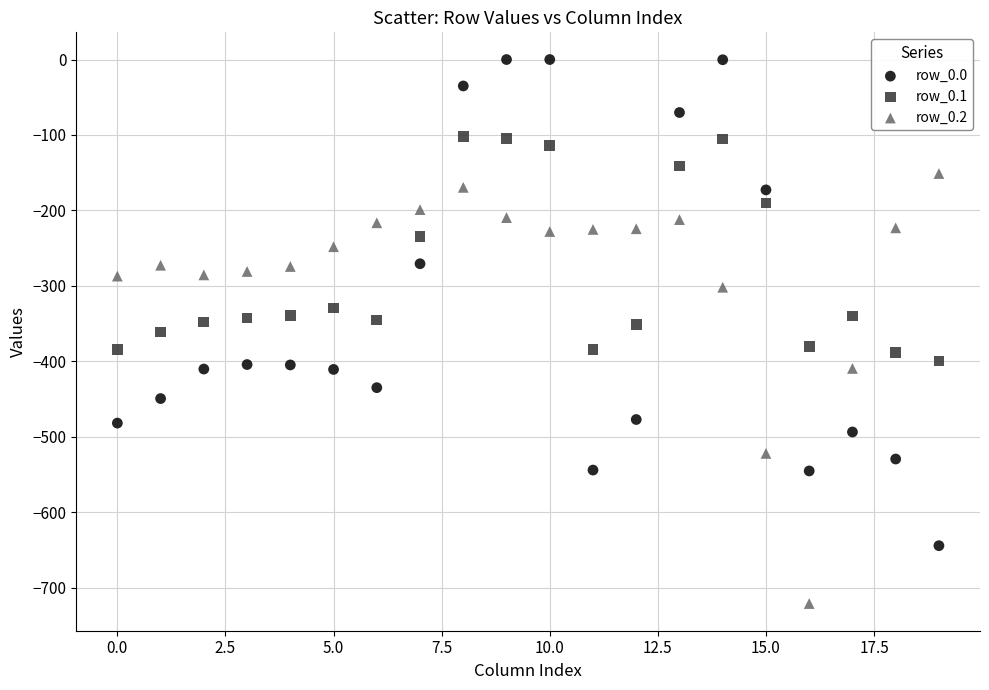

Which series reaches the maximum Y coordinate?

row_0.0